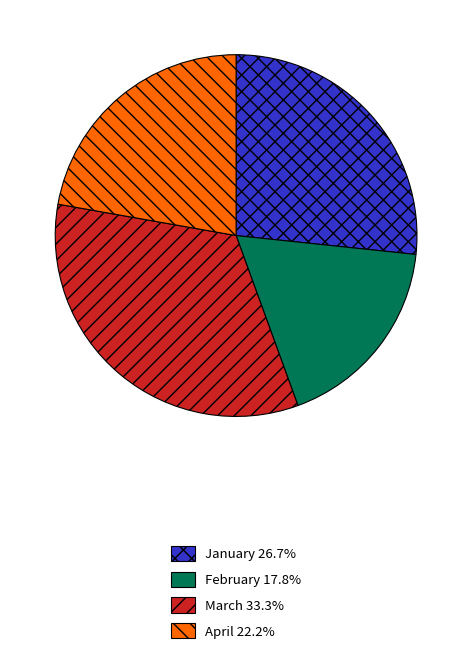

Rank the categories by value from highest to lowest.

March, January, April, February